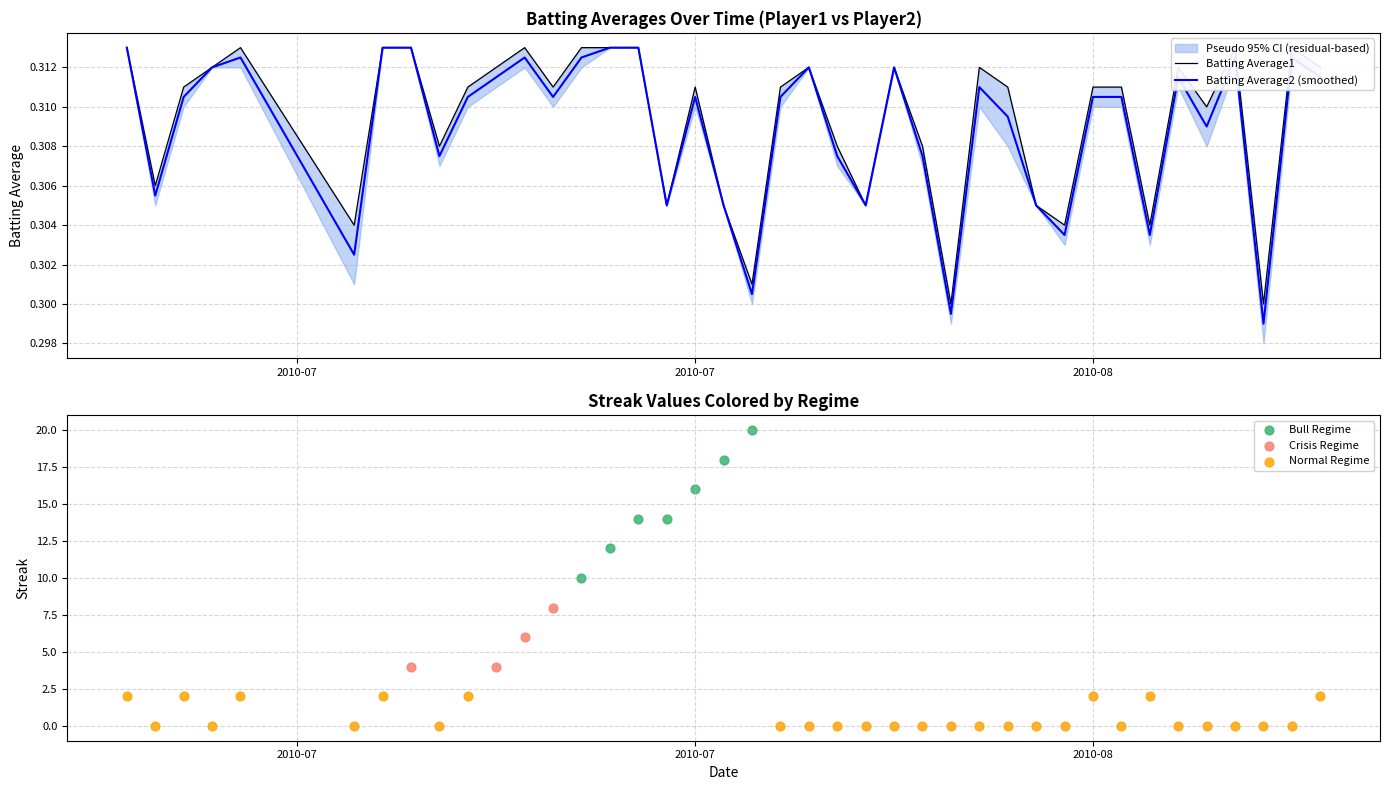

Which series contains the highest Y value?

Batting Average1